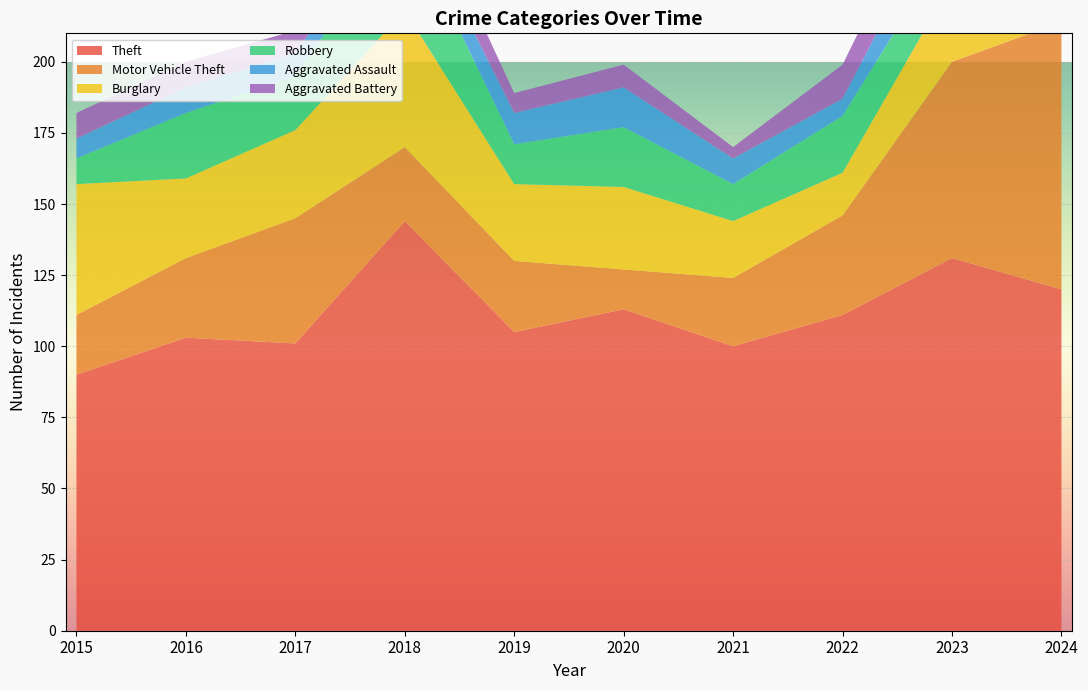

Reading right to left, what are all the values shown in this chart?

Theft: 2024=120	2023=131	2022=111	2021=100	2020=113	2019=105	2018=144	2017=101	2016=103	2015=90
Motor Vehicle Theft: 2024=94	2023=69	2022=35	2021=24	2020=14	2019=25	2018=26	2017=44	2016=28	2015=21
Burglary: 2024=23	2023=28	2022=15	2021=20	2020=29	2019=27	2018=48	2017=31	2016=28	2015=46
Robbery: 2024=32	2023=15	2022=20	2021=13	2020=21	2019=14	2018=33	2017=19	2016=23	2015=9
Aggravated Assault: 2024=20	2023=18	2022=6	2021=9	2020=14	2019=11	2018=8	2017=8	2016=9	2015=7
Aggravated Battery: 2024=8	2023=16	2022=12	2021=4	2020=8	2019=7	2018=13	2017=8	2016=9	2015=9